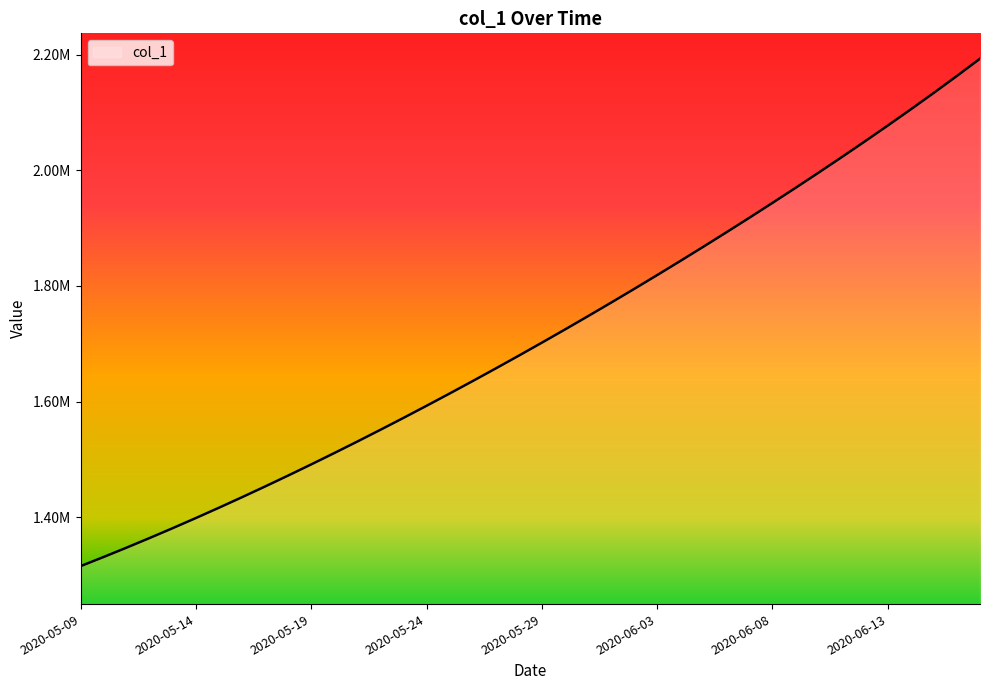

What is the minimum value shown in the chart?

1315099.0